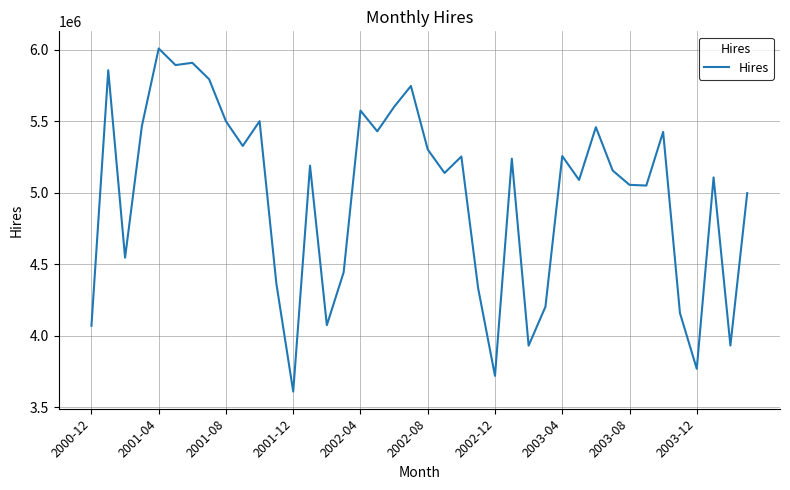

What is the minimum value shown in the chart?

3610000